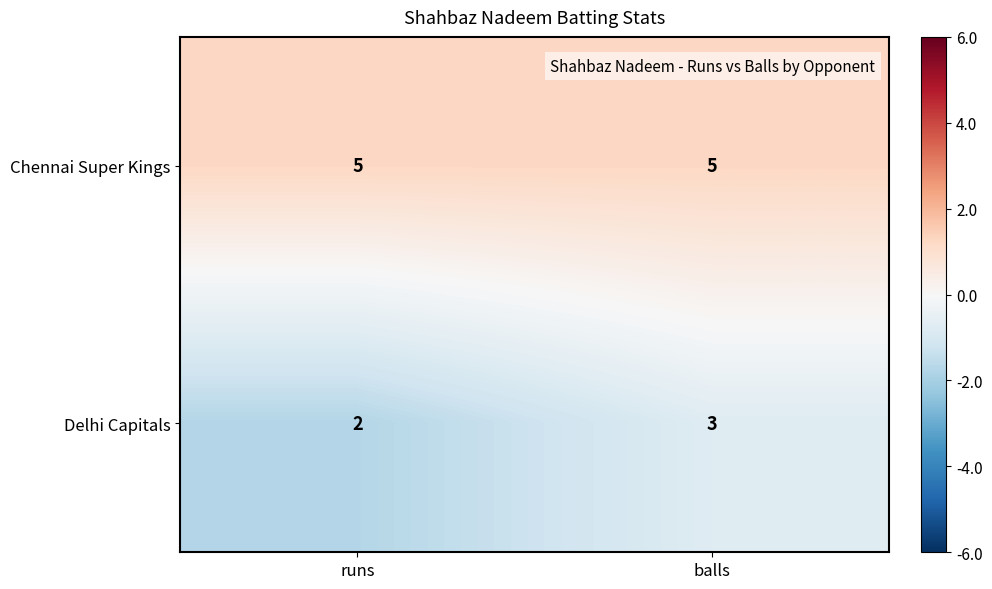

Rank the series by their average value, from lowest to highest.

Delhi Capitals, Chennai Super Kings